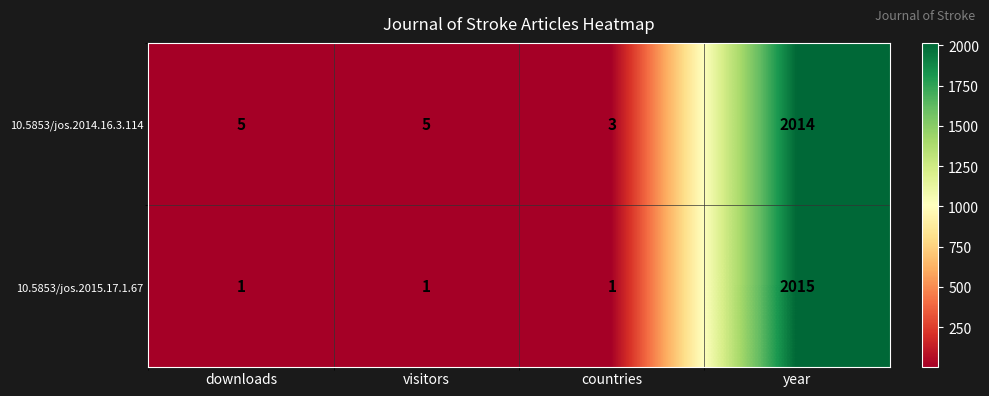

List the series in order of their overall mean, highest first.

10.5853/jos.2014.16.3.114, 10.5853/jos.2015.17.1.67